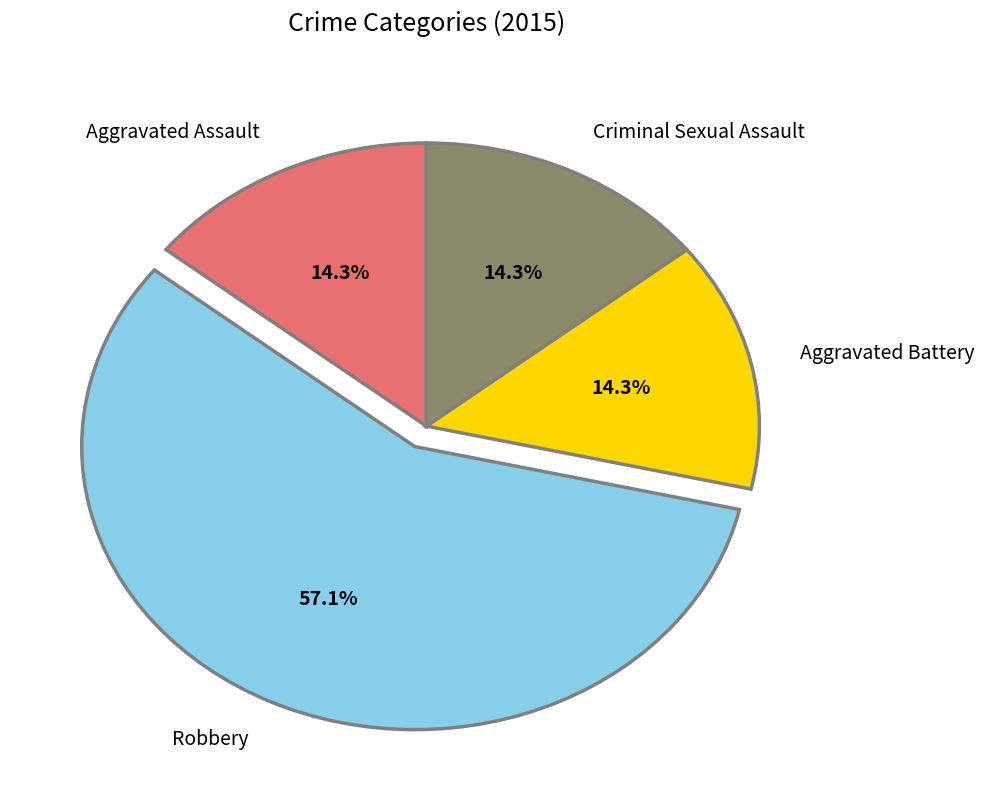

What is the ratio of the value at Criminal Sexual Assault to the value at Aggravated Assault?

1.0